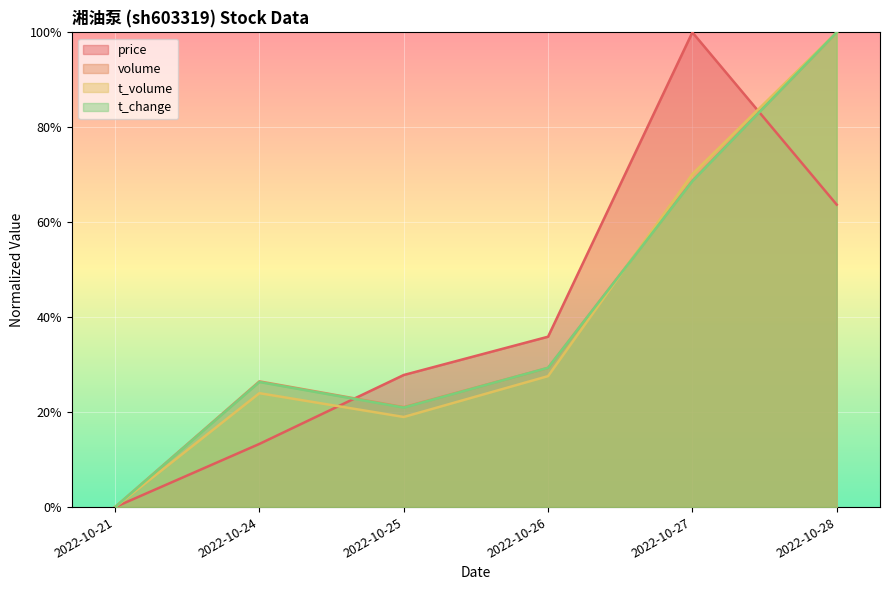

Which has a higher value, 2022-10-27 or 2022-10-25?

2022-10-27